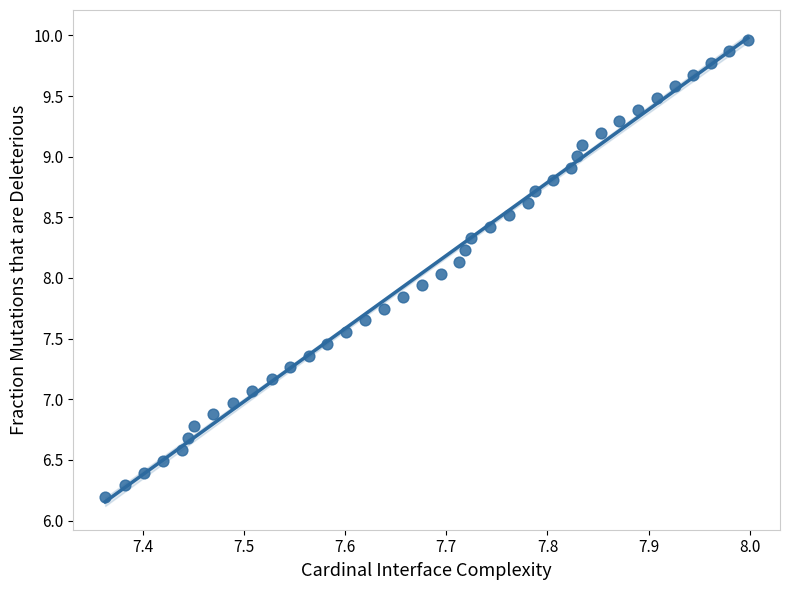

What is the range of X values (max minus min)?

0.6